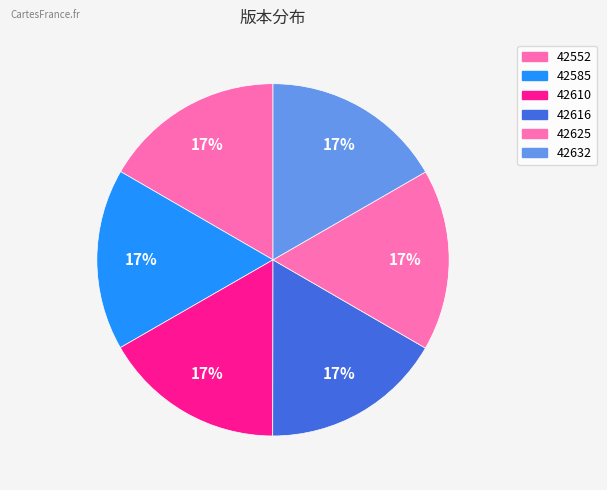

What is the ratio of the value at 42610 to the value at 42625?

1.0